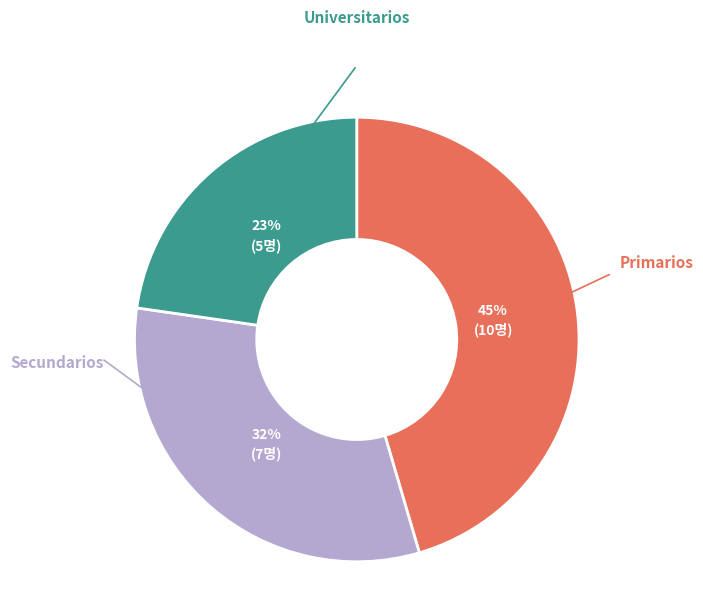

What percentage is the Primarios slice, to the nearest percent?

45%